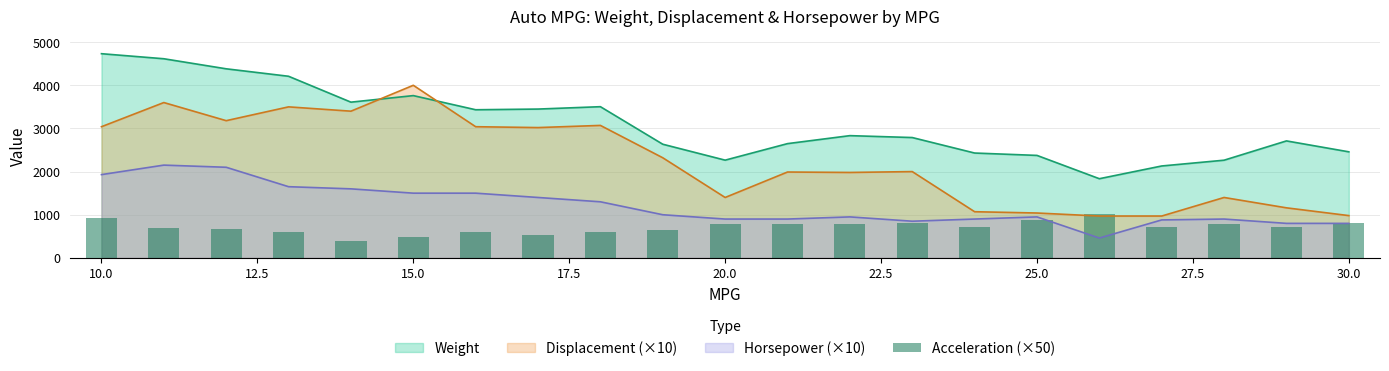

How many bars are there in total?

21